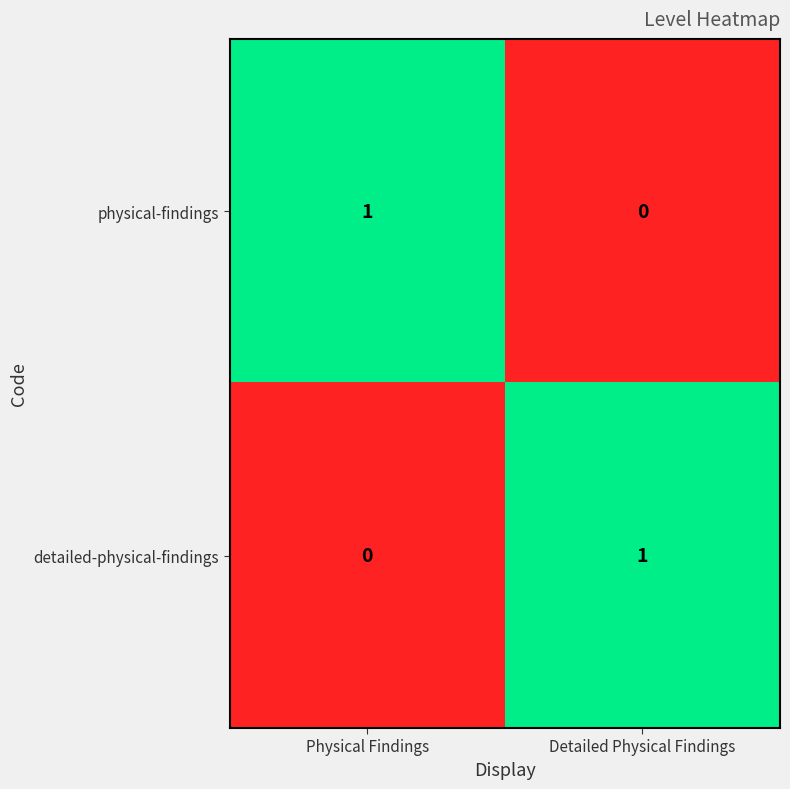

True or false: physical-findings has a value of -1 at Detailed Physical Findings.

False